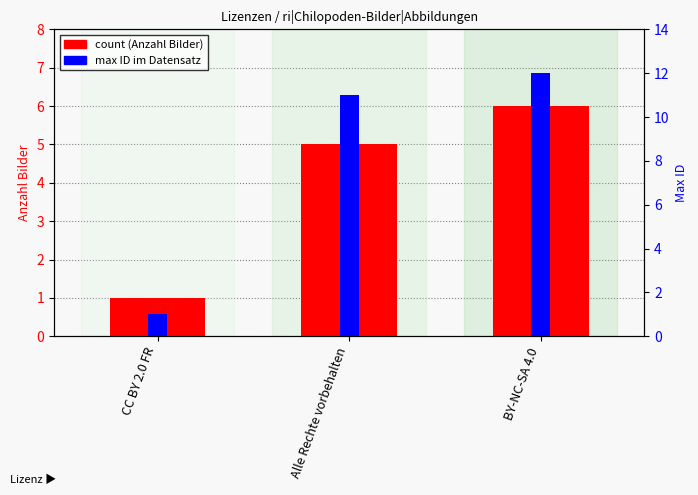

What is the difference between the count (Anzahl Bilder) values at Alle Rechte vorbehalten and CC BY 2.0 FR?

4